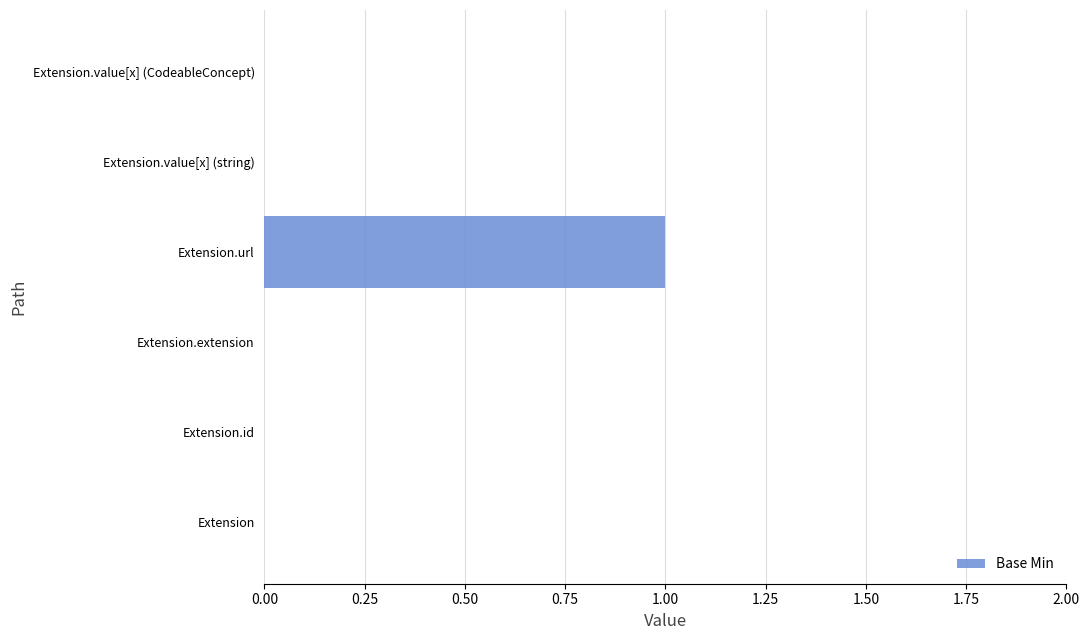

At which category does the chart reach its peak across all series?

Extension.url